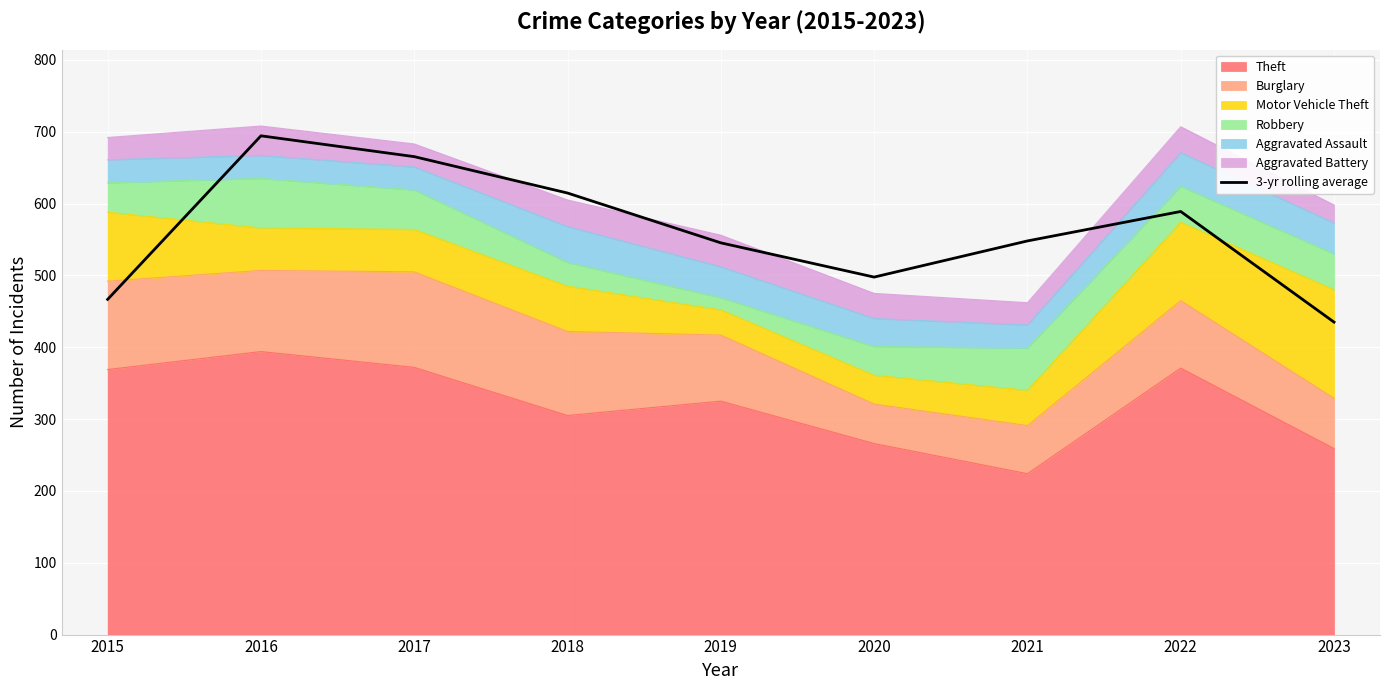

The chart shows a value of 589.0 at 2022. True or false?

True